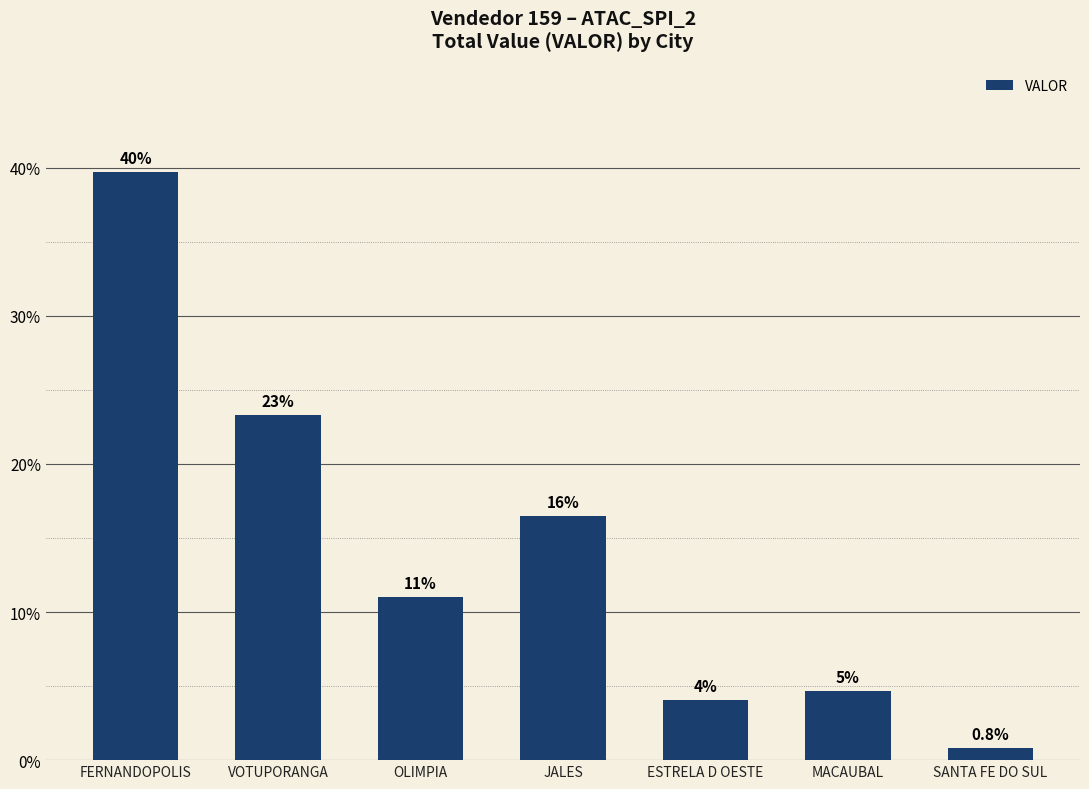

Are the bars horizontal?

No